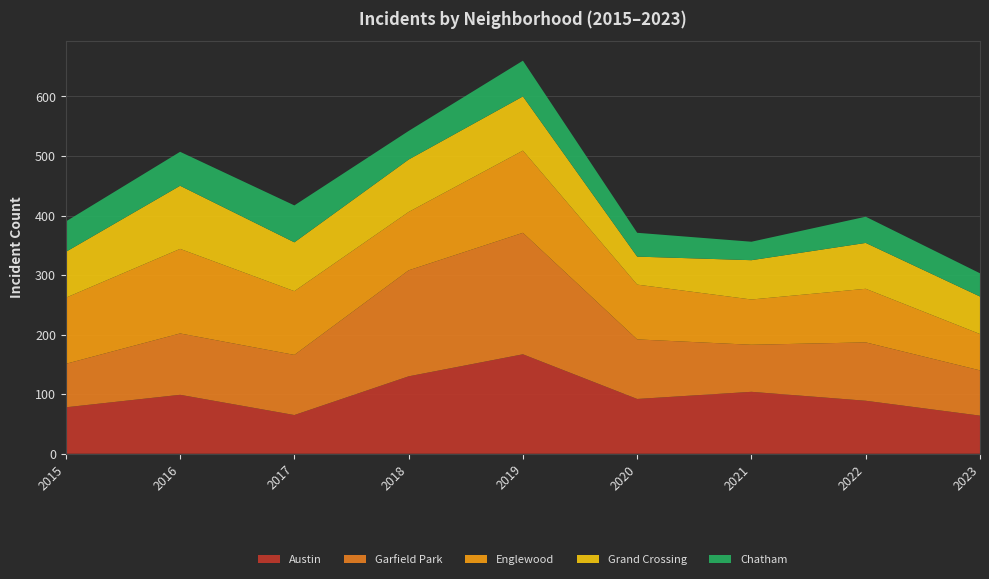

Reading left to right, list all the values displayed in this chart.

Austin: 2015=78	2016=99	2017=65	2018=130	2019=167	2020=92	2021=104	2022=89	2023=64
Garfield Park: 2015=73	2016=103	2017=101	2018=178	2019=204	2020=100	2021=79	2022=98	2023=76
Englewood: 2015=111	2016=142	2017=107	2018=98	2019=138	2020=92	2021=76	2022=90	2023=61
Grand Crossing: 2015=77	2016=106	2017=82	2018=88	2019=91	2020=47	2021=66	2022=77	2023=63
Chatham: 2015=51	2016=57	2017=62	2018=48	2019=60	2020=40	2021=31	2022=44	2023=39